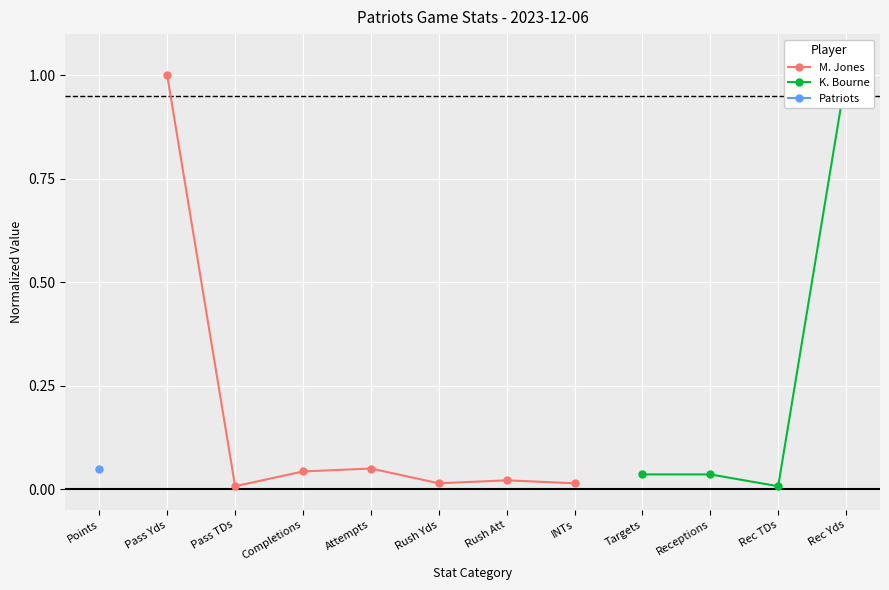

How many interior local valleys does the M. Jones series have?

2